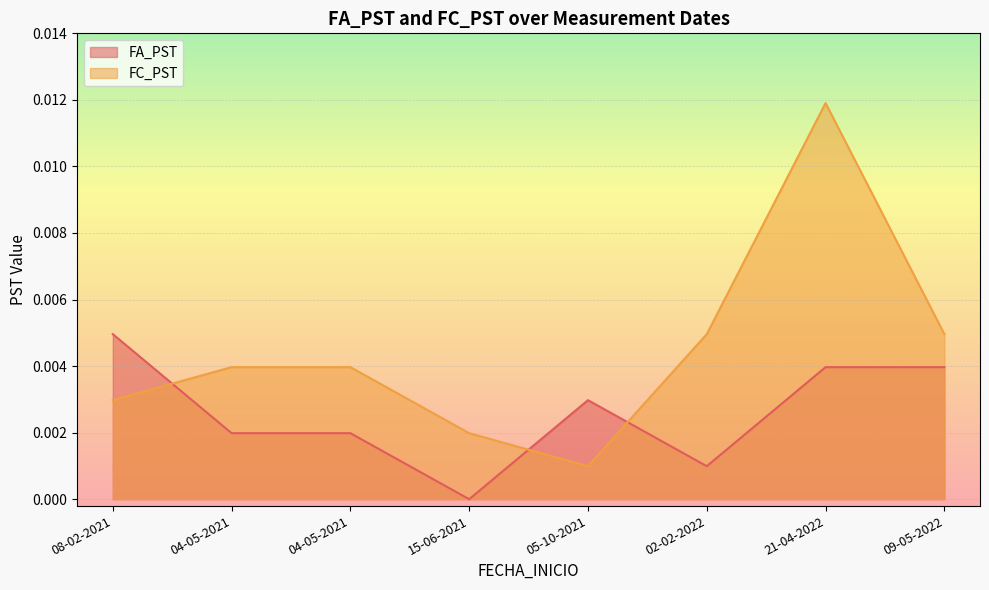

Where do FA_PST and FC_PST first cross each other?

08-02-2021 and 04-05-2021